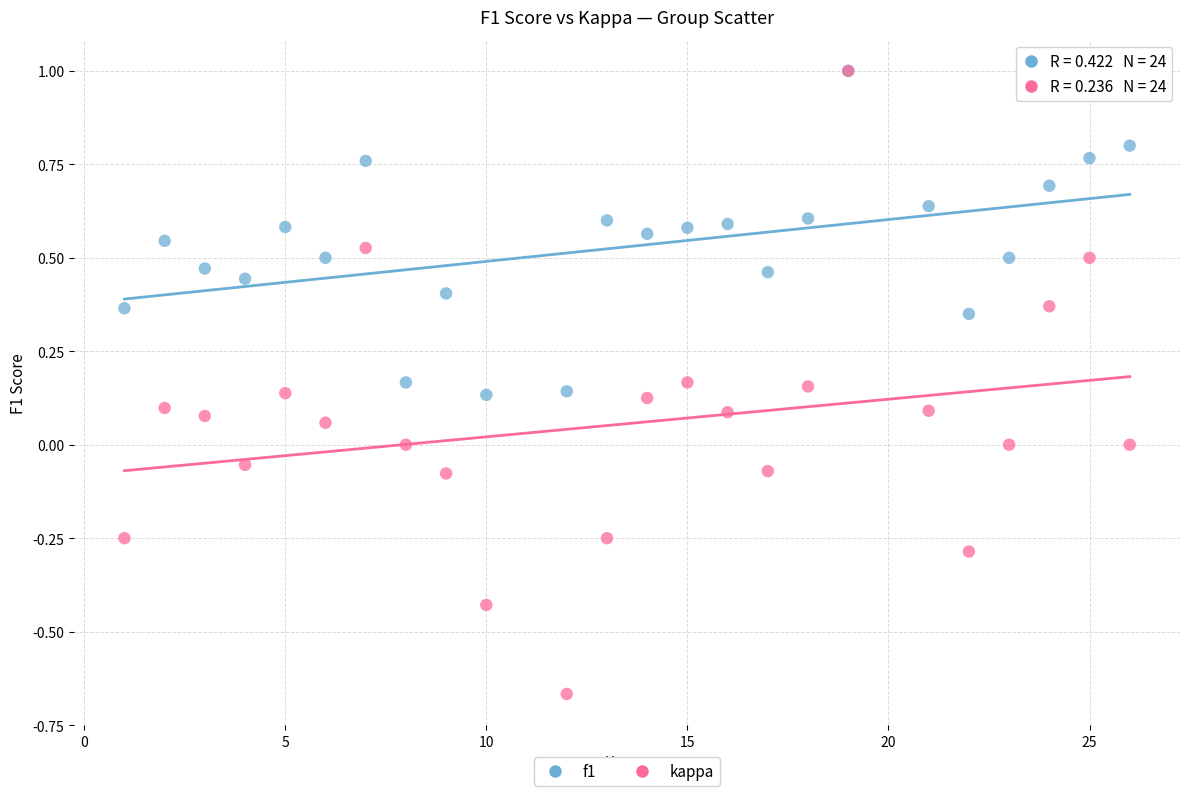

Which series has the largest Y range (max minus min)?

kappa